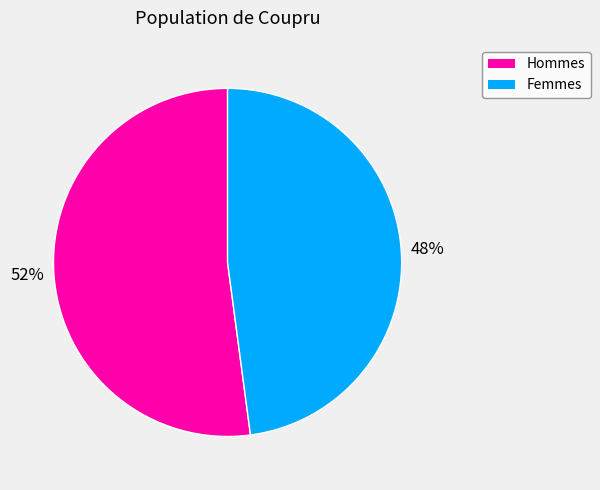

To the nearest percent, what is the difference between the largest and smallest slice percentages?

4%